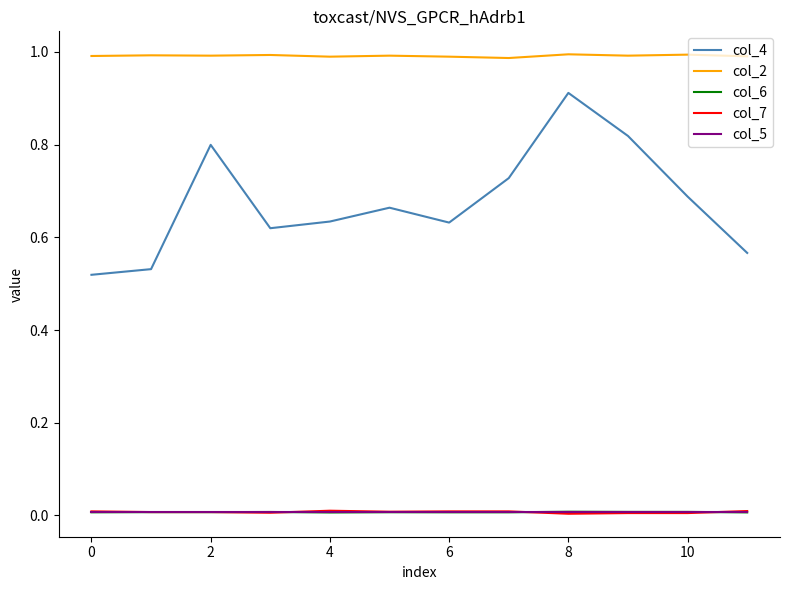

Which series has the widest spread of values?

col_4